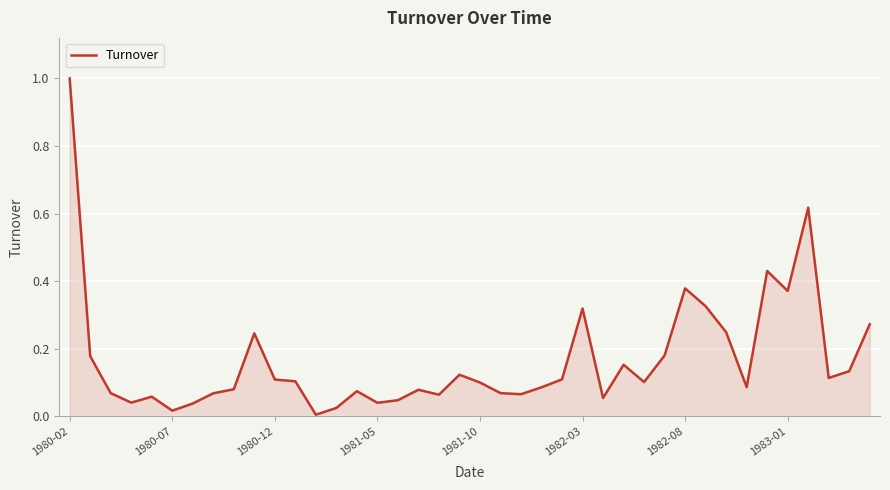

What is the difference between the maximum and minimum values?

1.0